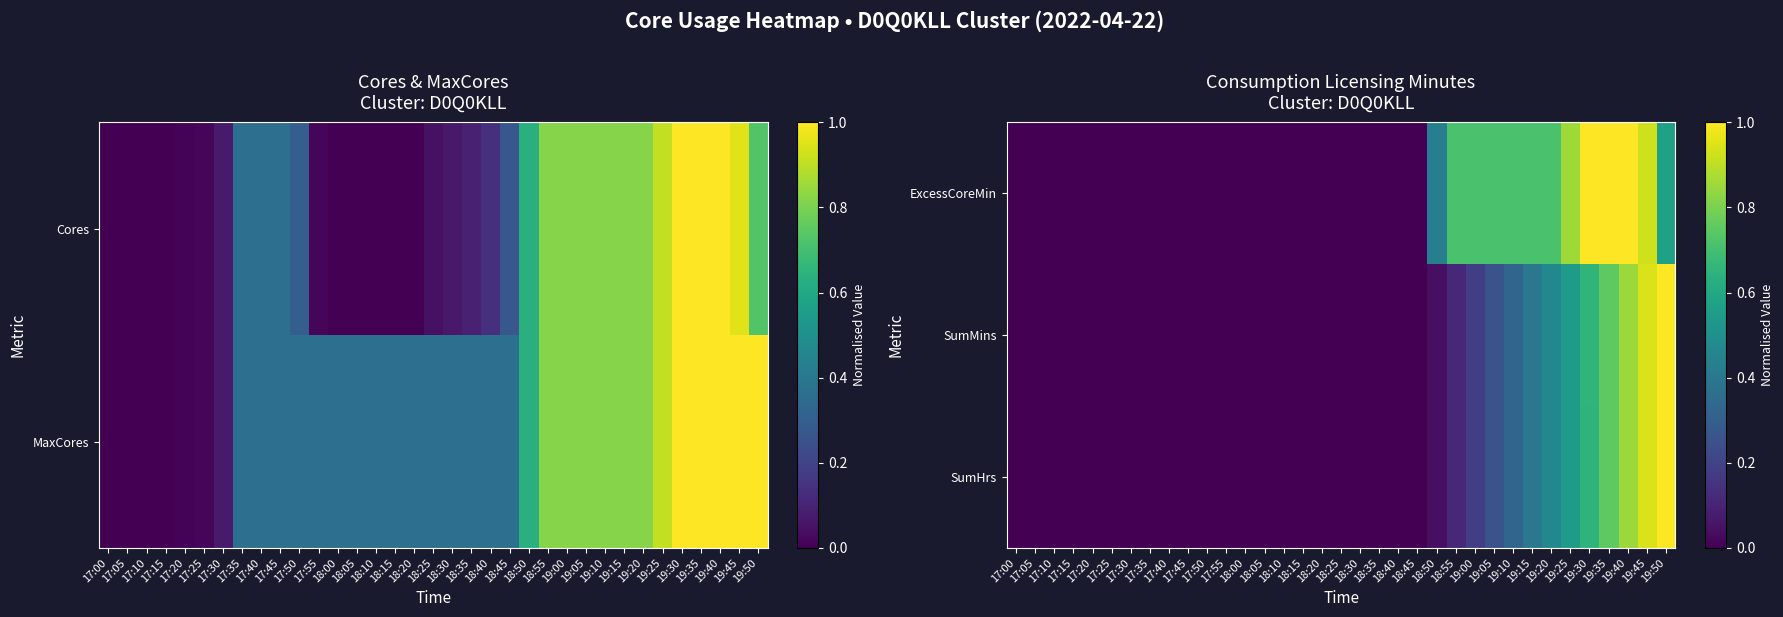

List the labels in order of ExcessCoreMin value, smallest first.

17:00, 17:05, 17:10, 17:15, 17:20, 17:25, 17:30, 17:35, 17:40, 17:45, 17:50, 17:55, 18:00, 18:05, 18:10, 18:15, 18:20, 18:25, 18:30, 18:35, 18:40, 18:45, 18:50, 19:50, 18:55, 19:00, 19:05, 19:10, 19:15, 19:20, 19:25, 19:45, 19:30, 19:35, 19:40